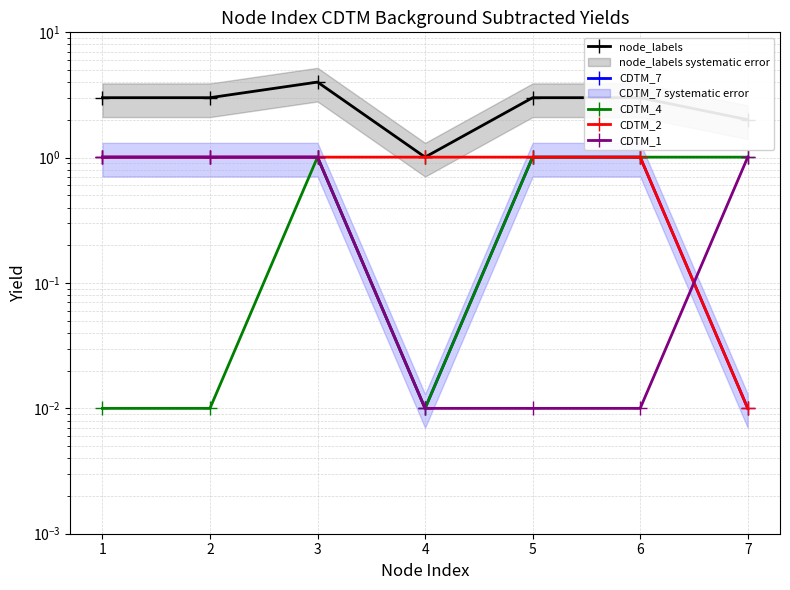

Is the value of CDTM_2 at 7 greater than the value of CDTM_1 at 2?

No